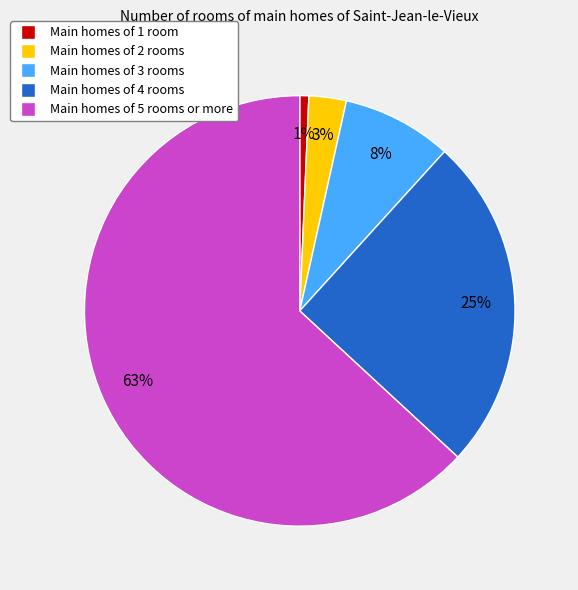

How many slices are in this pie chart?

5